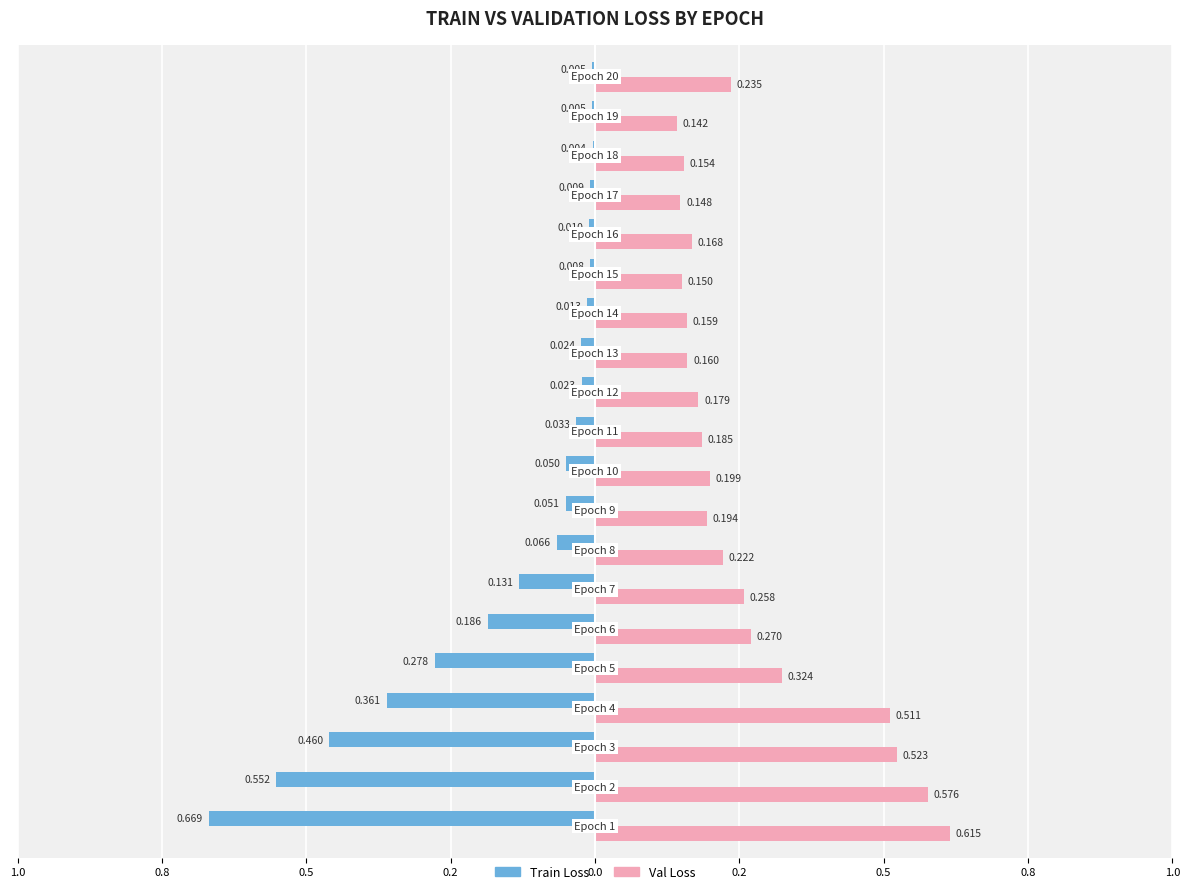

Reading left to right, extract all data points from this chart.

Train Loss: -0.7	-0.6	-0.5	-0.4	-0.3	-0.2	-0.1	-0.1	-0.1	-0.1	-0.0	-0.0	-0.0	-0.0	-0.0	-0.0	-0.0	-0.0	-0.0	-0.0
Val Loss: 0.6	0.6	0.5	0.5	0.3	0.3	0.3	0.2	0.2	0.2	0.2	0.2	0.2	0.2	0.1	0.2	0.1	0.2	0.1	0.2